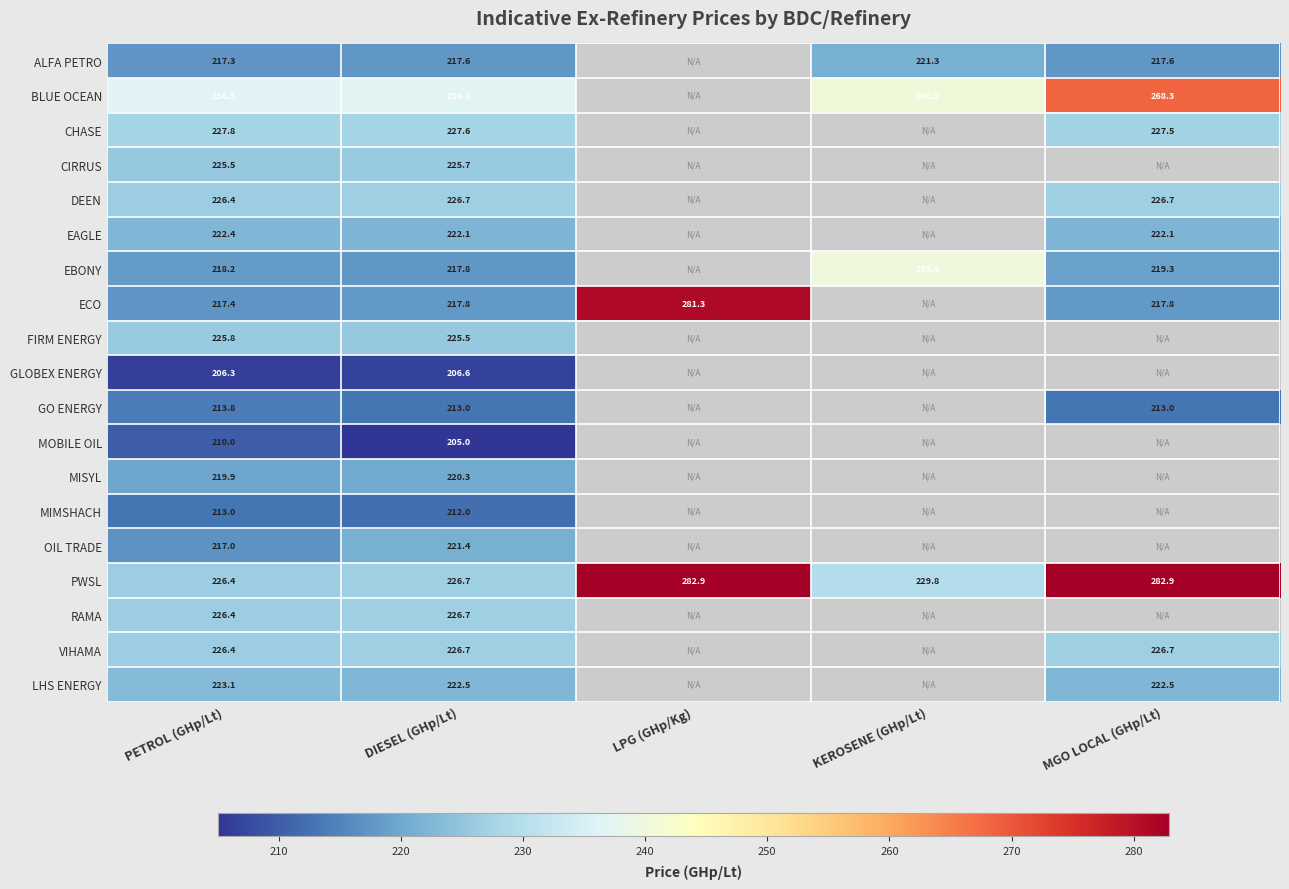

How many series are shown in this chart?

19